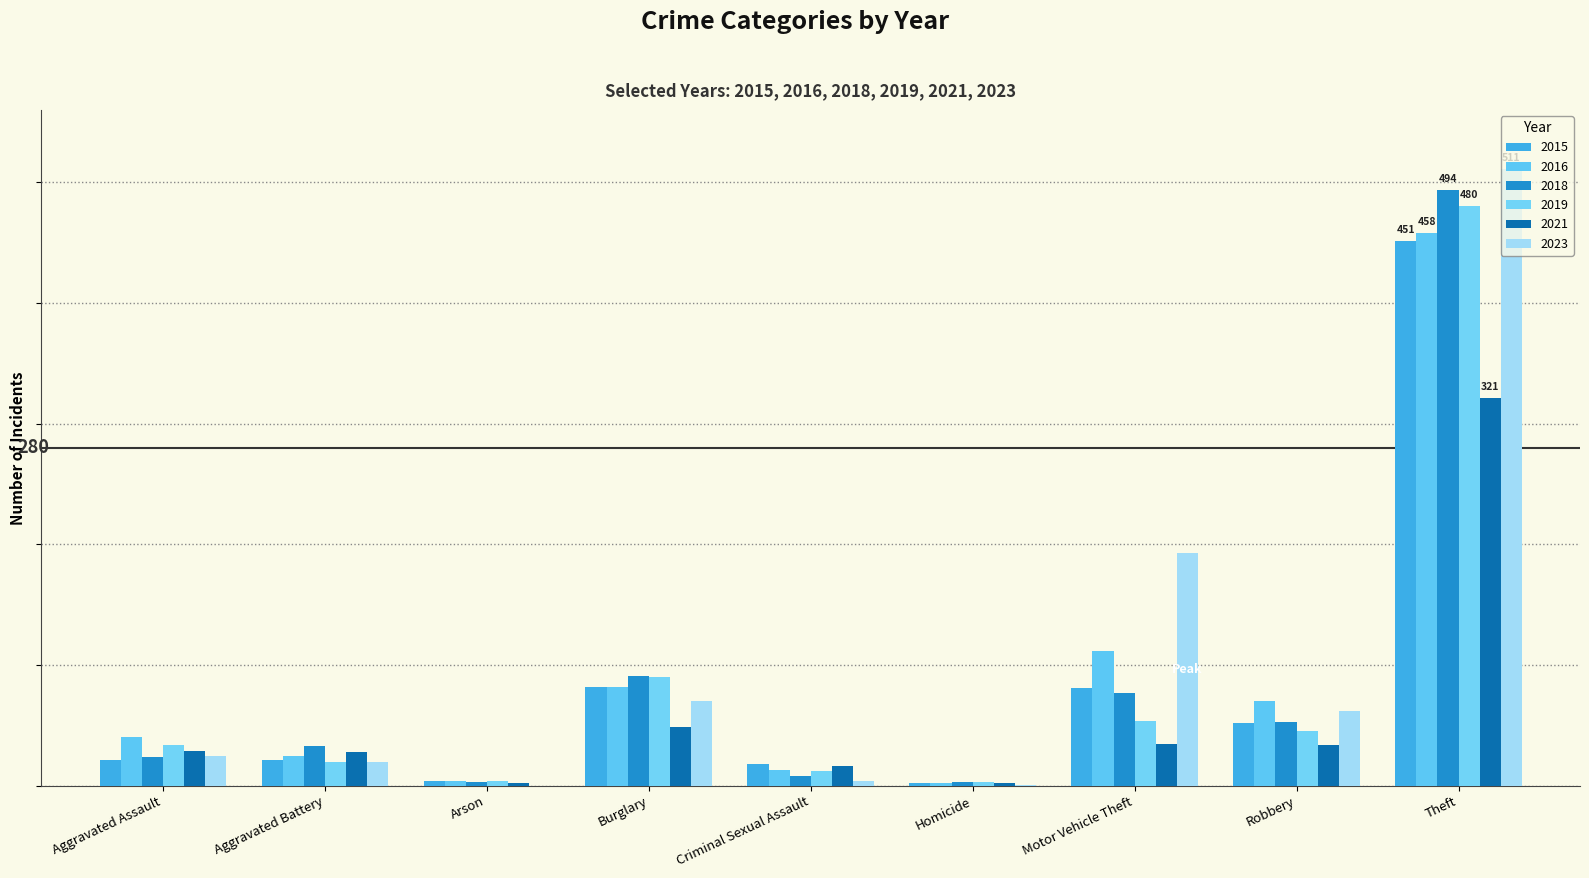

At which category is the sum across all series the highest?

Theft